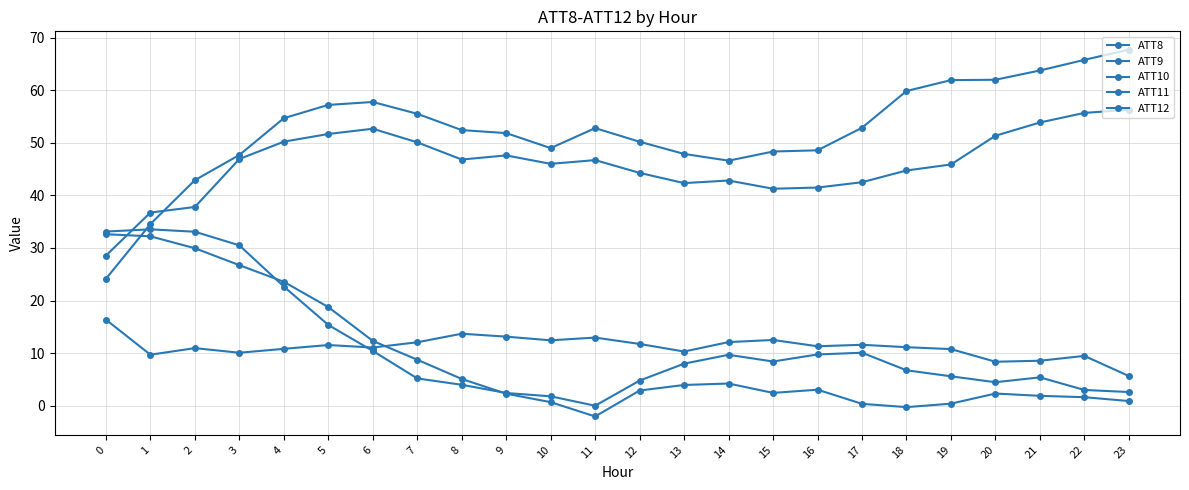

Count the number of data series in this chart.

5